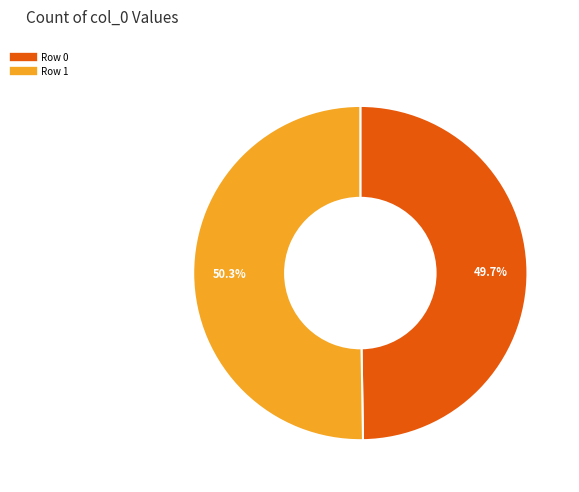

Count the number of slices in the pie.

2